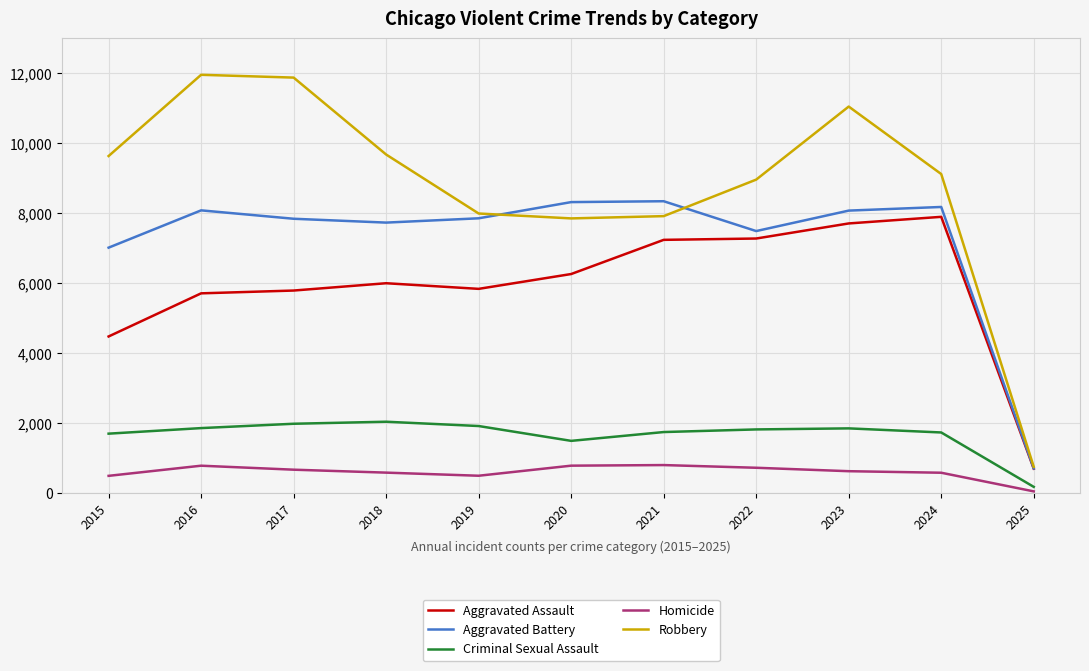

At how many categories does at least one series exceed 10706?

3